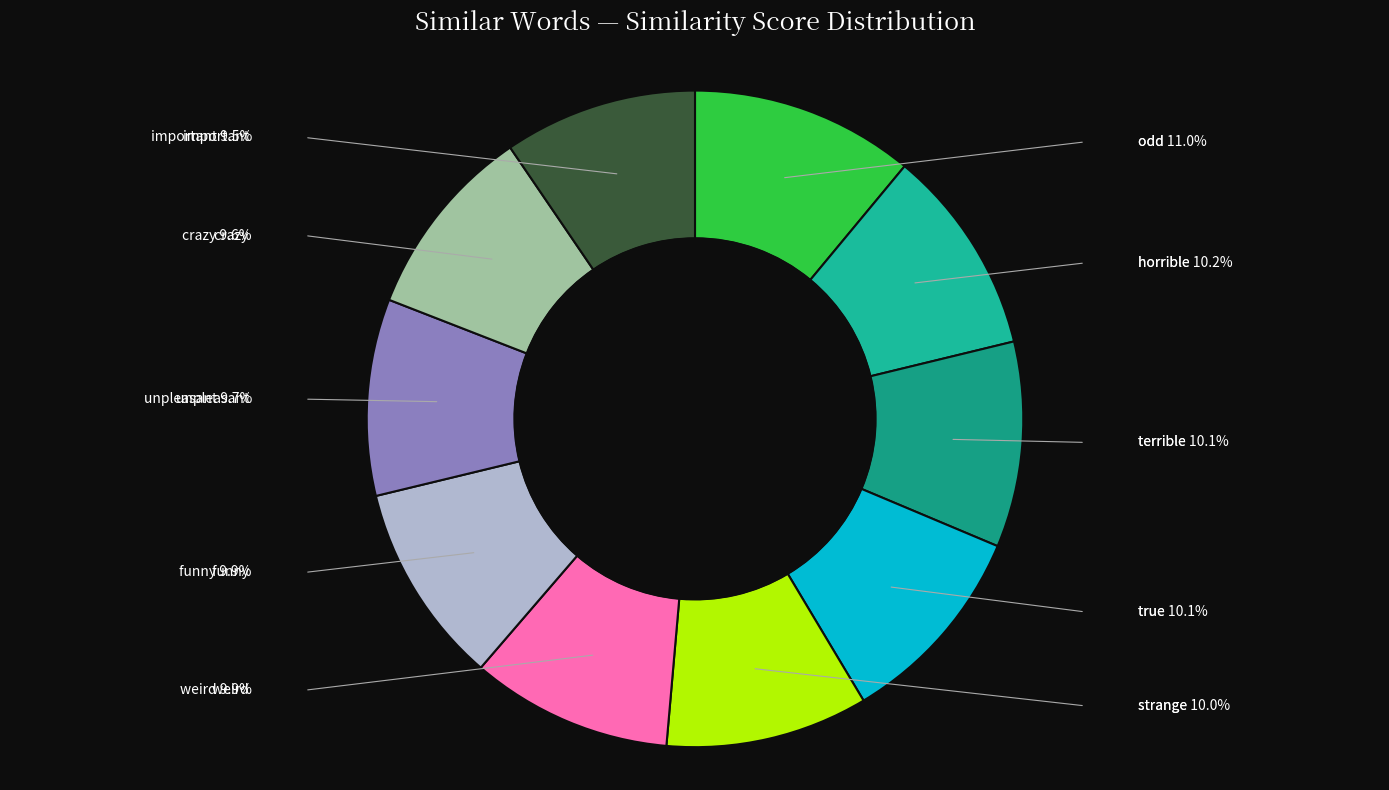

To the nearest percent, what is the combined percentage of weird and unpleasant?

20%